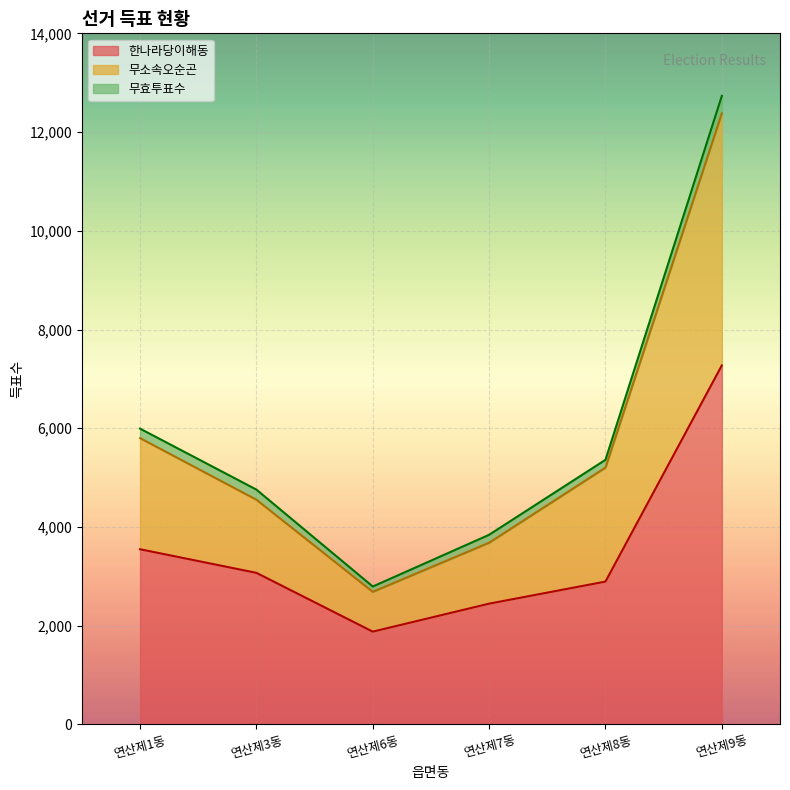

The 한나라당이해동 series shows 5931 at 연산제1동. True or false?

False